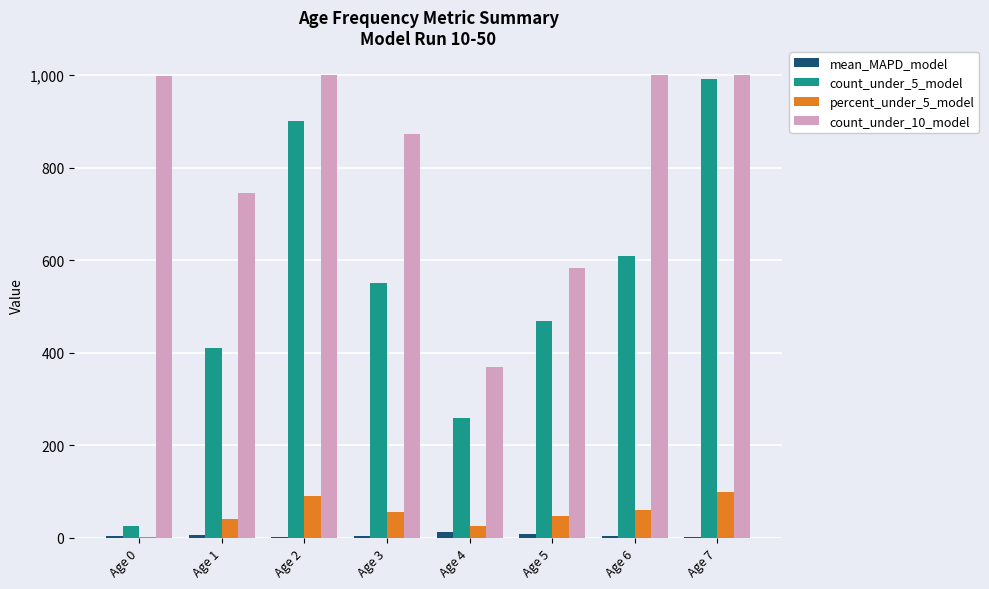

At which category is the sum across all series the highest?

Age 7